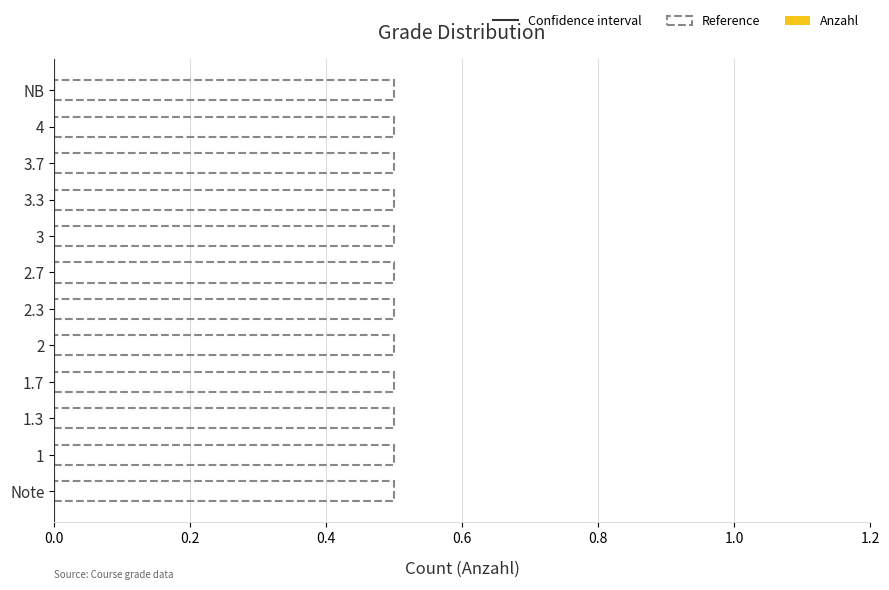

The value of Anzahl at 0.4 is 0.1. True or false?

False